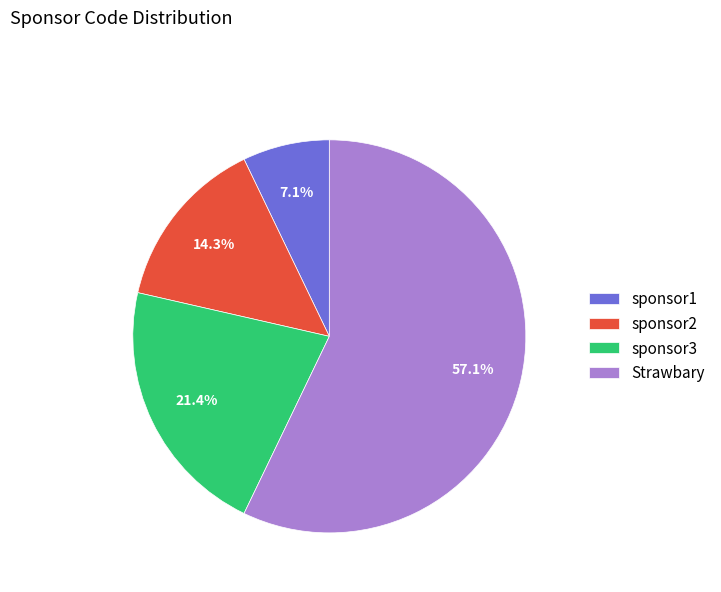

What is the ratio of the value at sponsor1 to the value at sponsor2?

0.5